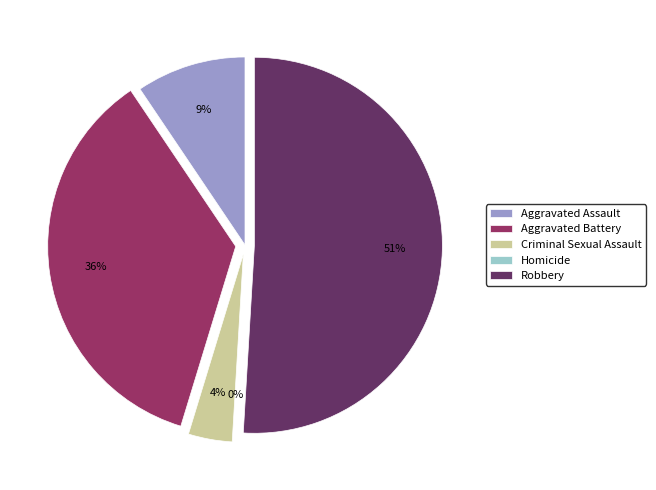

Count the number of slices in the pie.

5